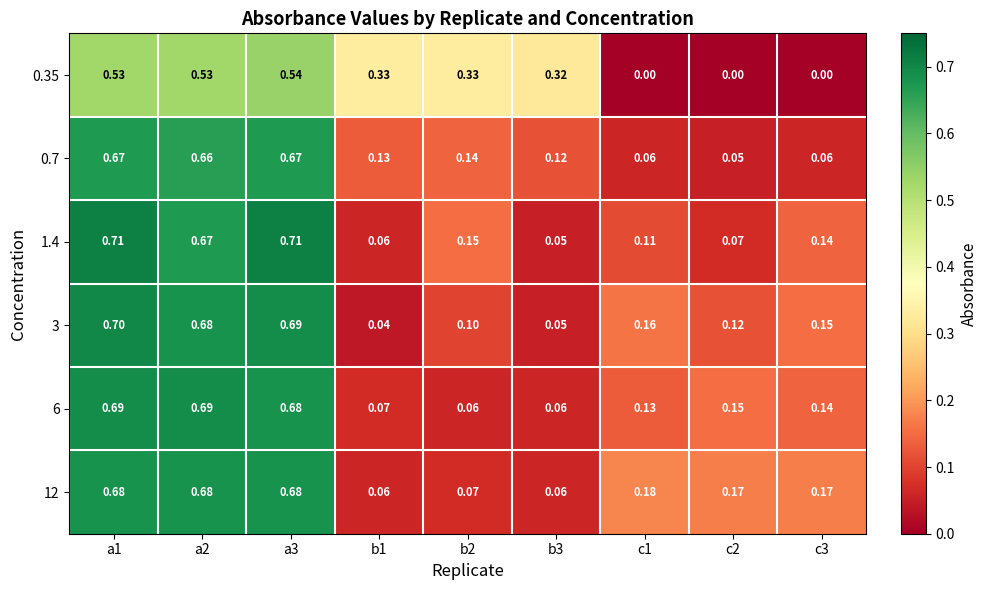

How many distinct data groups are displayed?

6